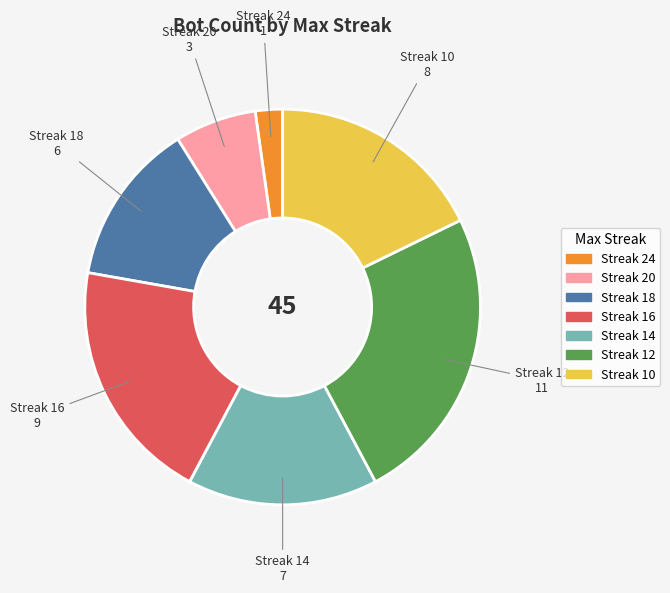

True or false: Streak 18 accounts for 13% of the total.

True